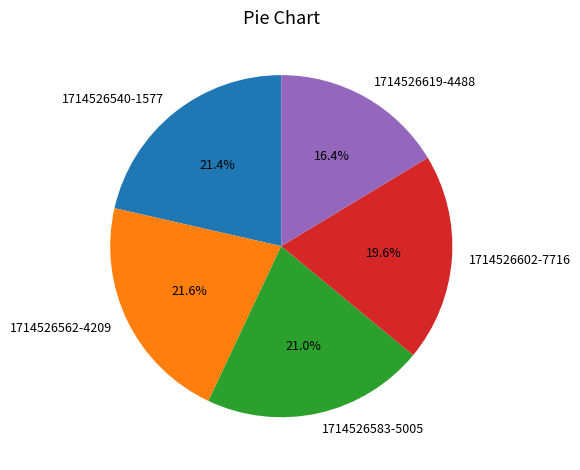

Is there any slice that represents more than half of the pie?

No